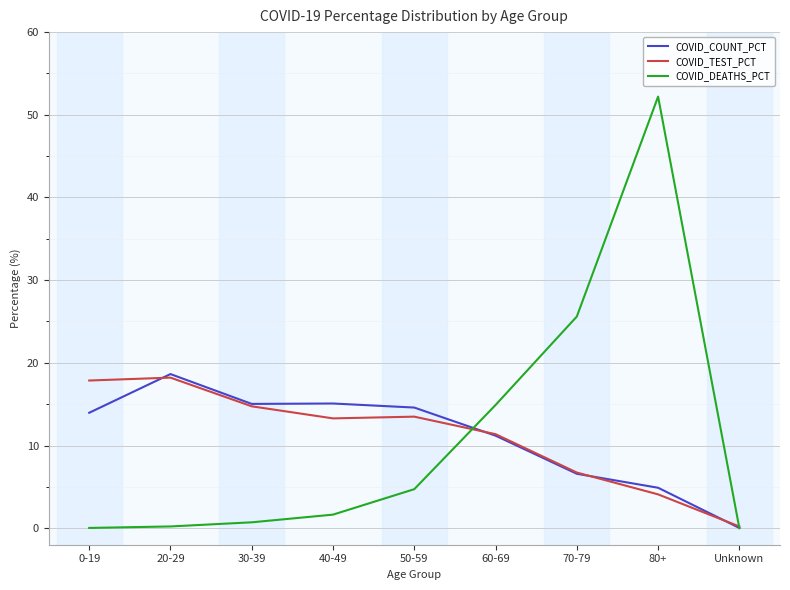

Read the COVID_DEATHS_PCT value at 80+.

52.2